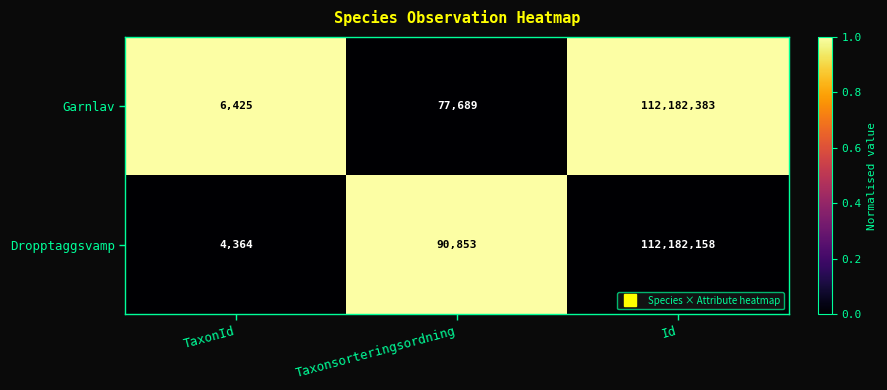

What is the difference between the maximum and minimum values in the Dropptaggsvamp series?

112177794